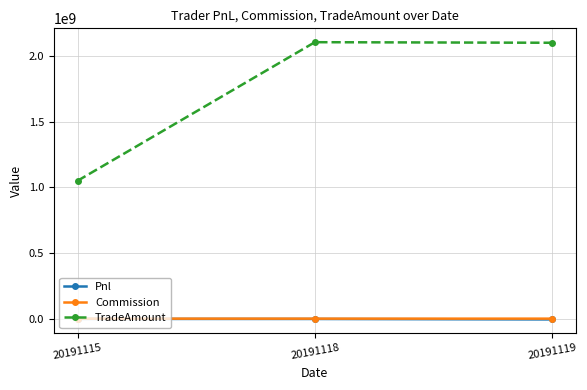

What is the minimum value shown in the chart?

-5933607.1